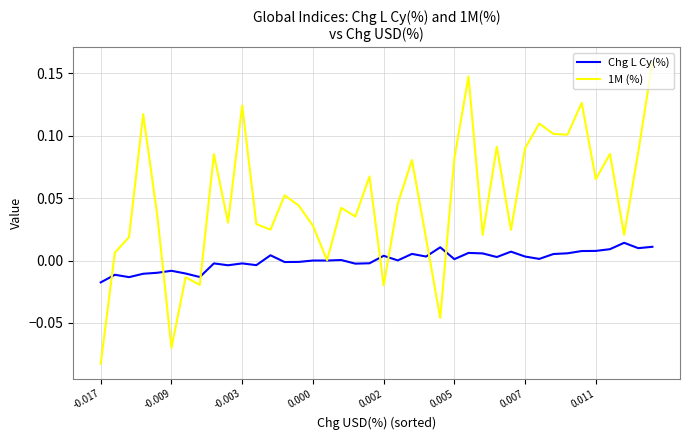

Which series has the widest spread of values?

1M (%)